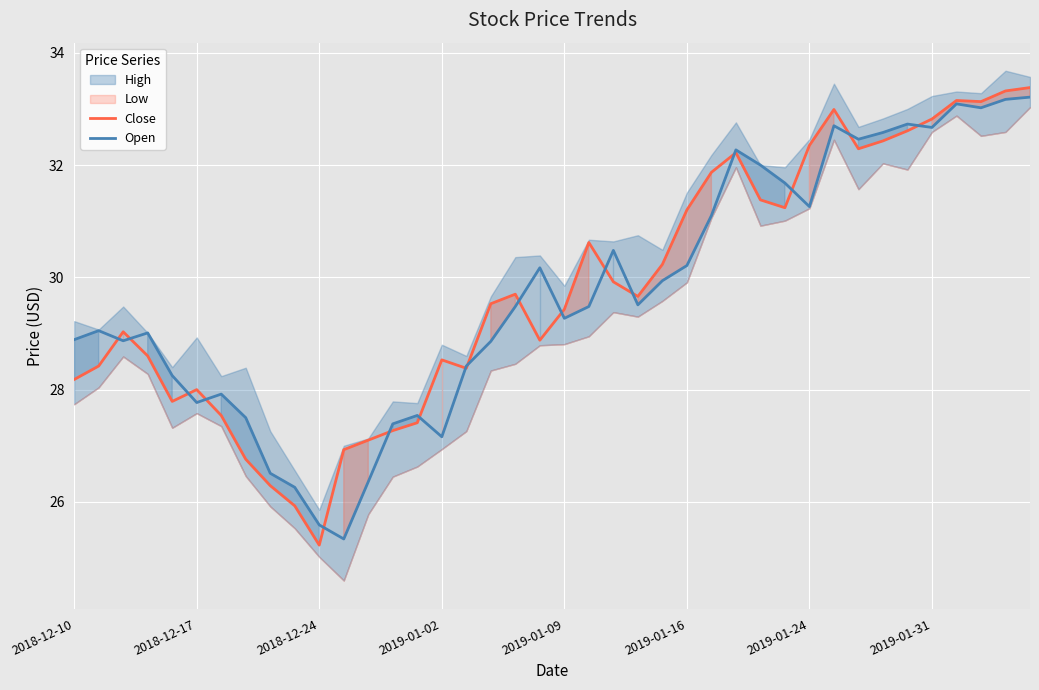

What position from the left is 8?

9